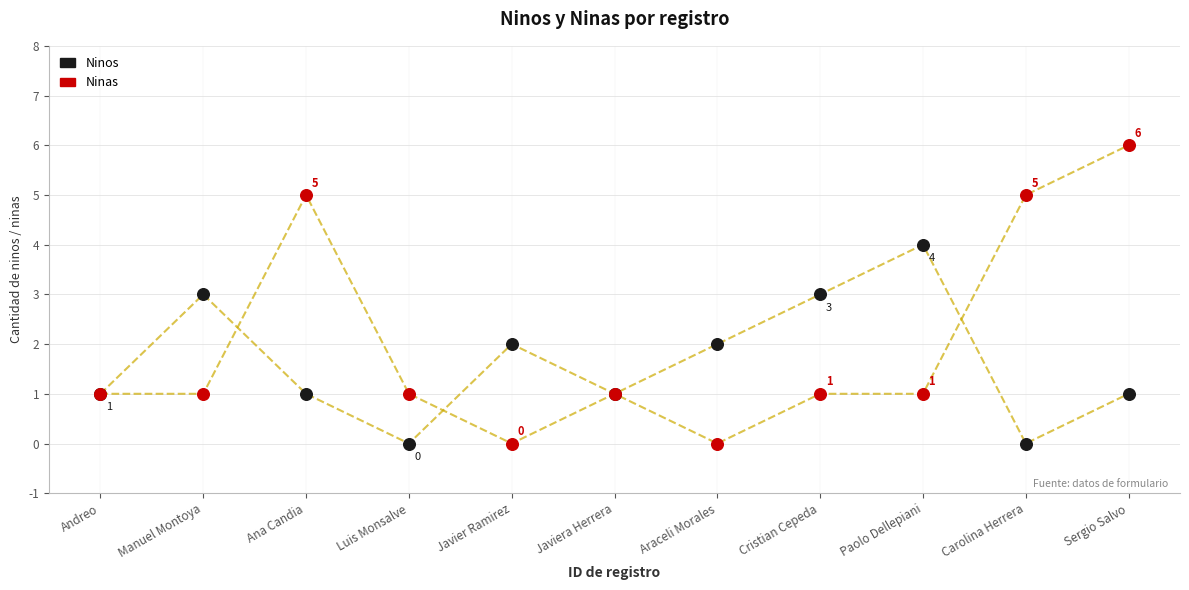

Which series has the largest Y range (max minus min)?

Ninas